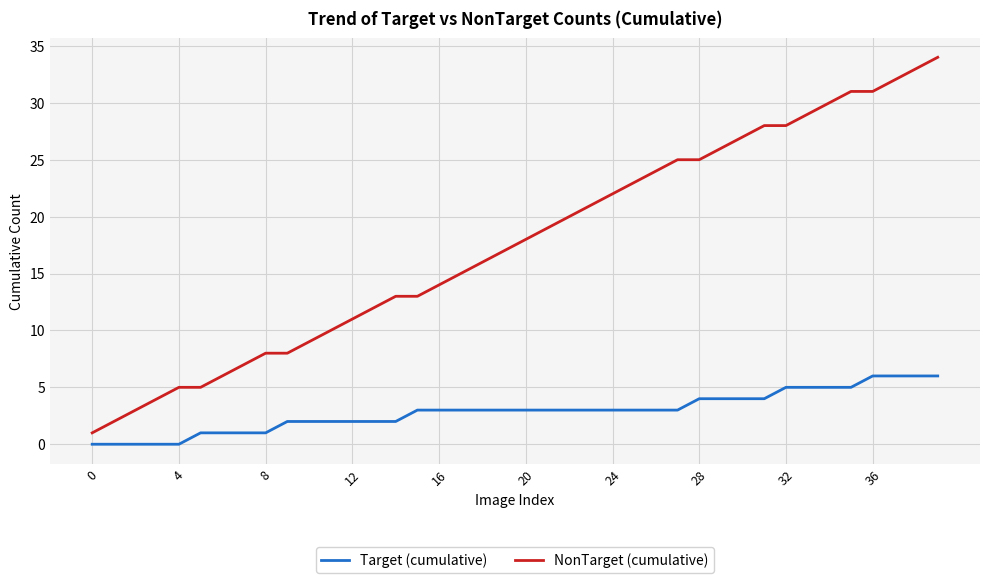

Reading left to right, extract all data points from this chart.

Target (cumulative): 0	0	0	0	0	1	1	1	1	2	2	2	2	2	2	3	3	3	3	3	3	3	3	3	3	3	3	3	4	4	4	4	5	5	5	5	6	6	6	6
NonTarget (cumulative): 1	2	3	4	5	5	6	7	8	8	9	10	11	12	13	13	14	15	16	17	18	19	20	21	22	23	24	25	25	26	27	28	28	29	30	31	31	32	33	34